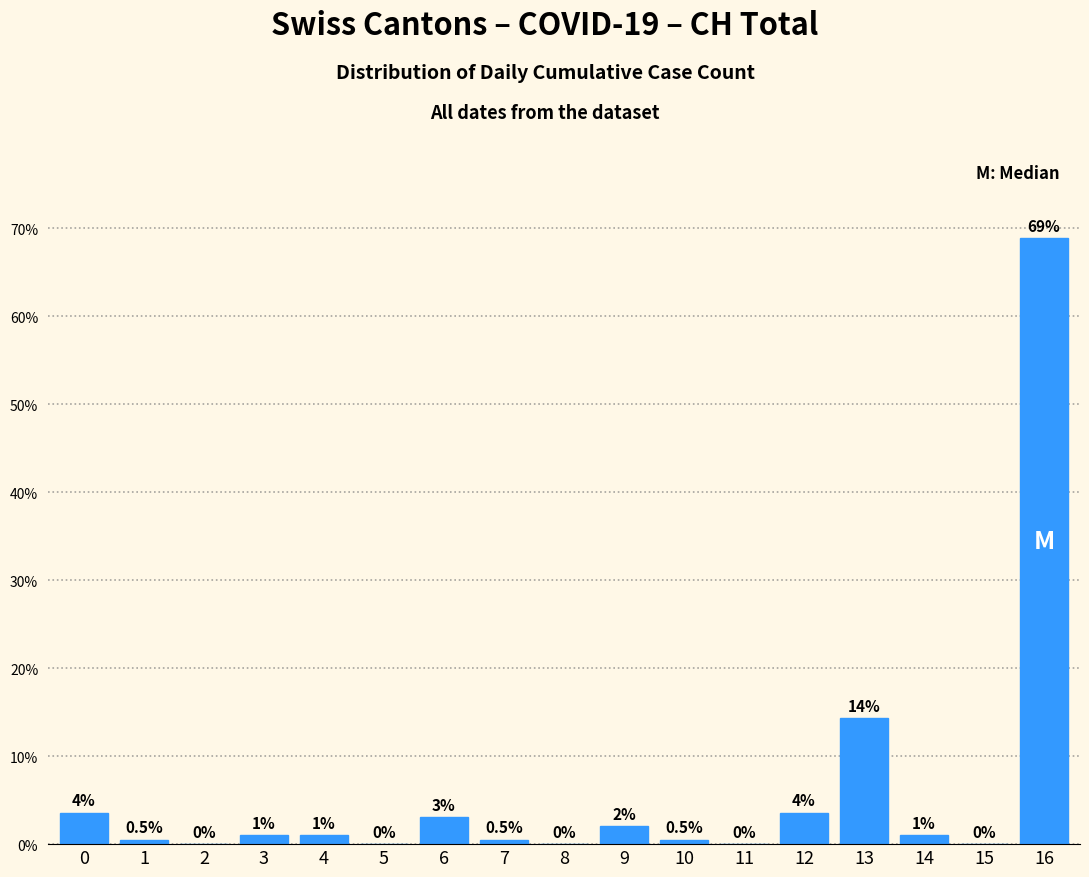

What is the greatest value displayed?

68.9